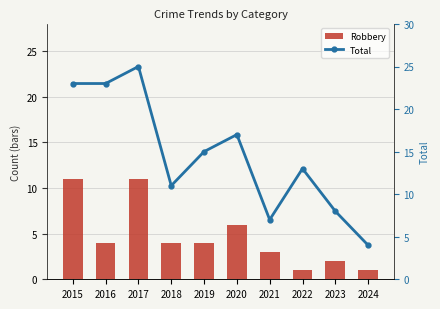

Reading left to right, extract all data points from this chart.

Robbery: 11	4	11	4	4	6	3	1	2	1
Total: 23	23	25	11	15	17	7	13	8	4